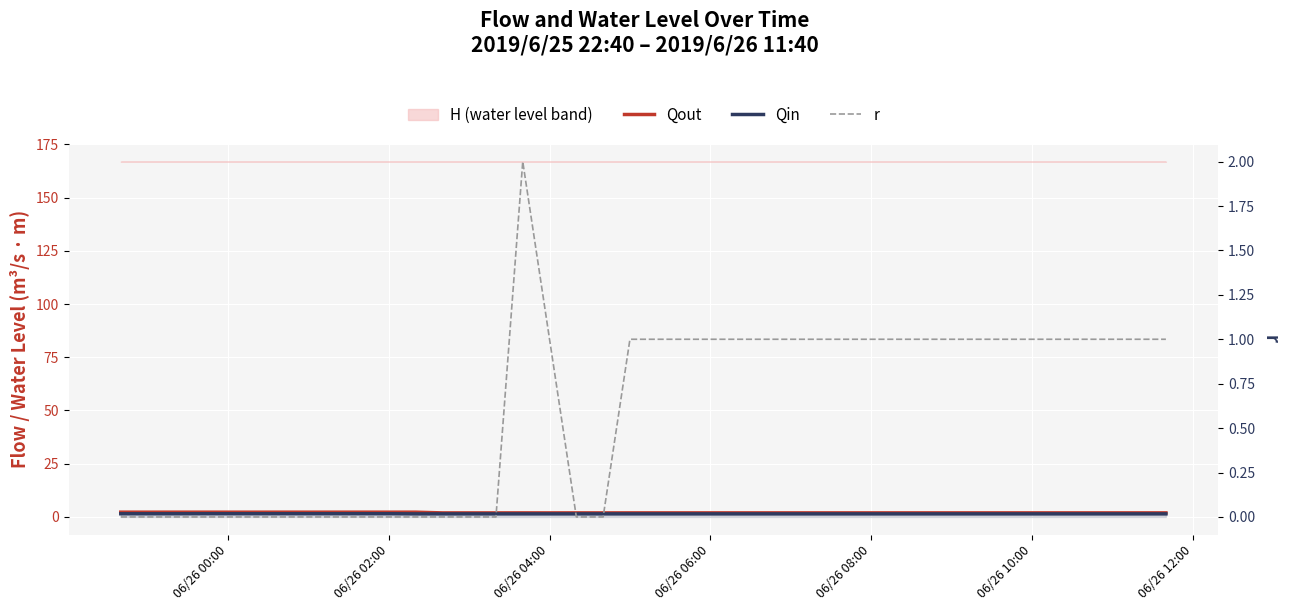

What is the highest value of the Qin series?

1.5